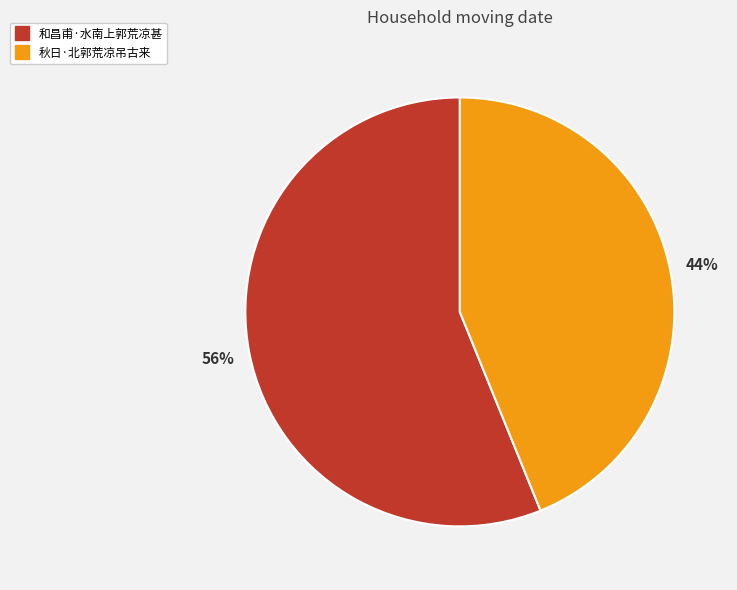

To the nearest percent, what is the difference between the largest and smallest slice percentages?

12%